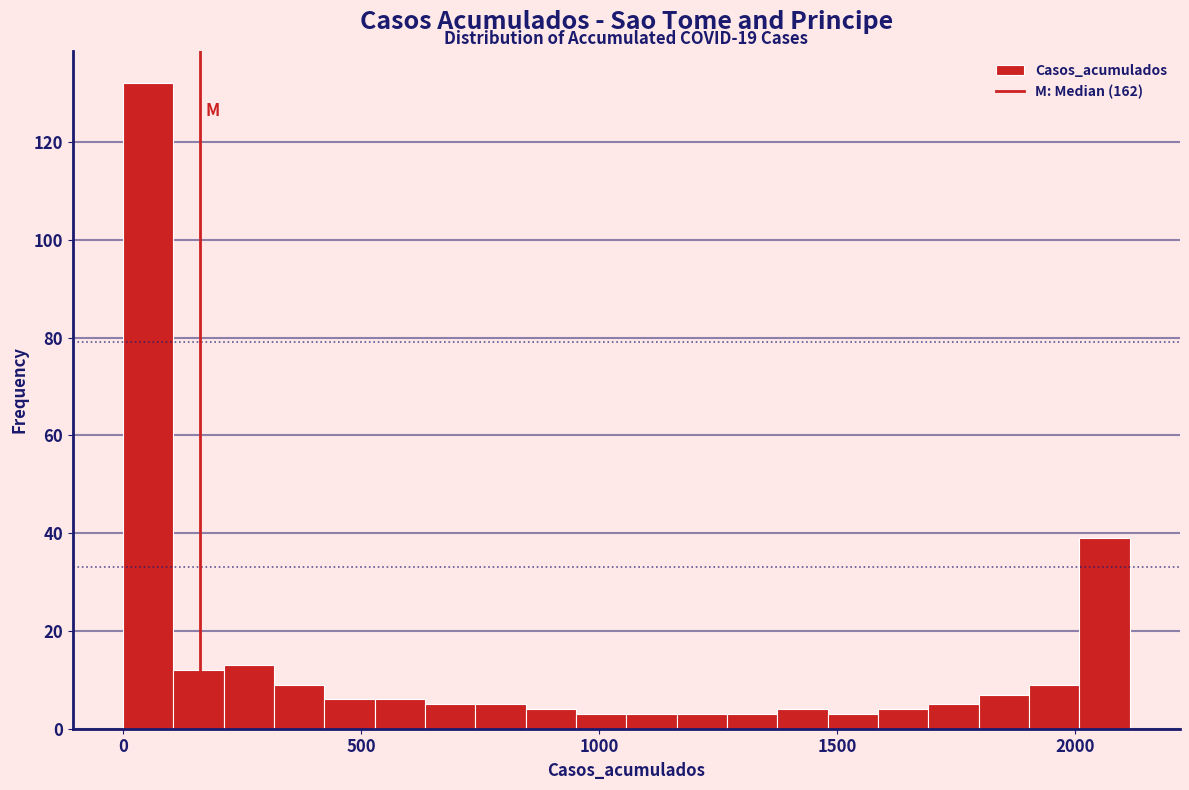

Read against the x-axis, roughly where is the centre of the tallest bar?

50